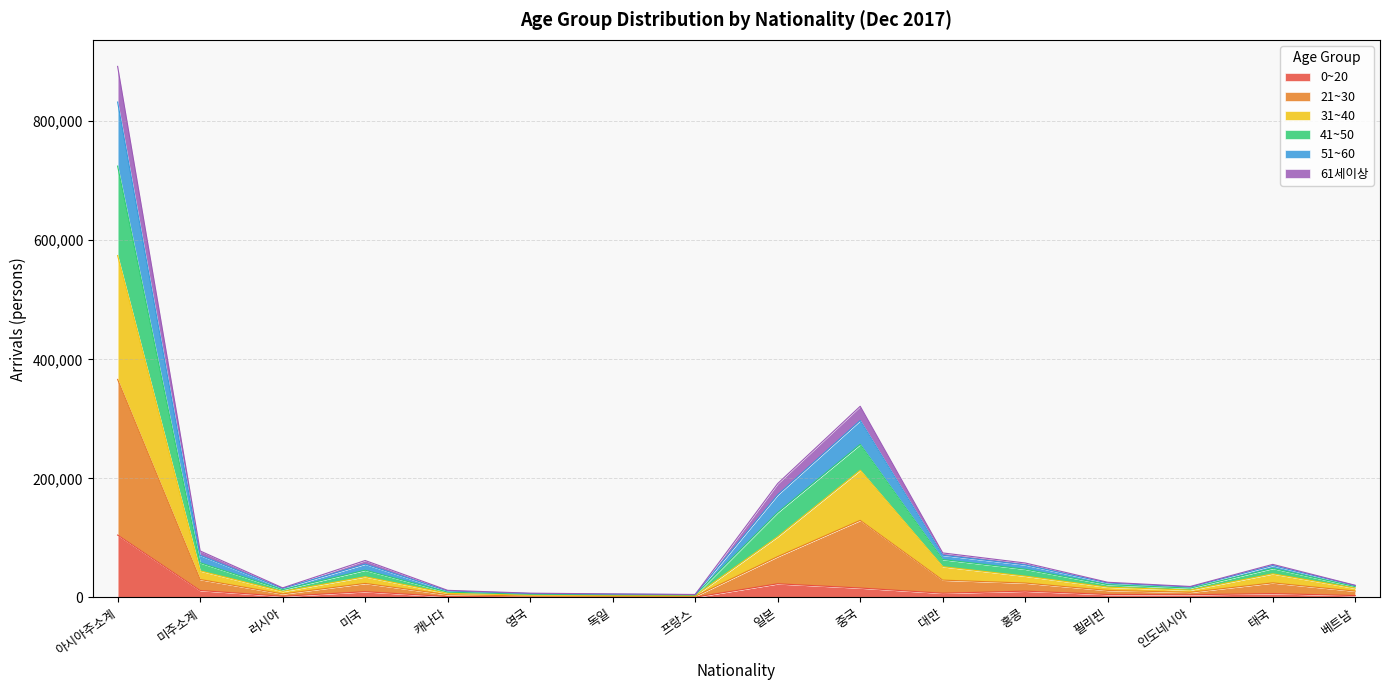

At which label does 0~20 reach its peak?

아시아주소계